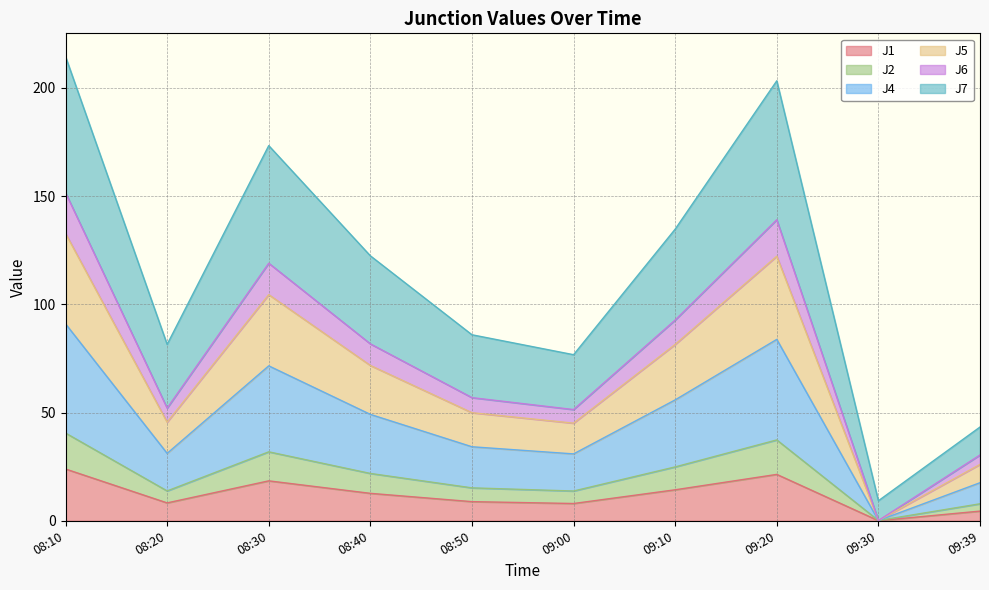

What is the difference between the maximum and minimum values in the J1 series?

23.9